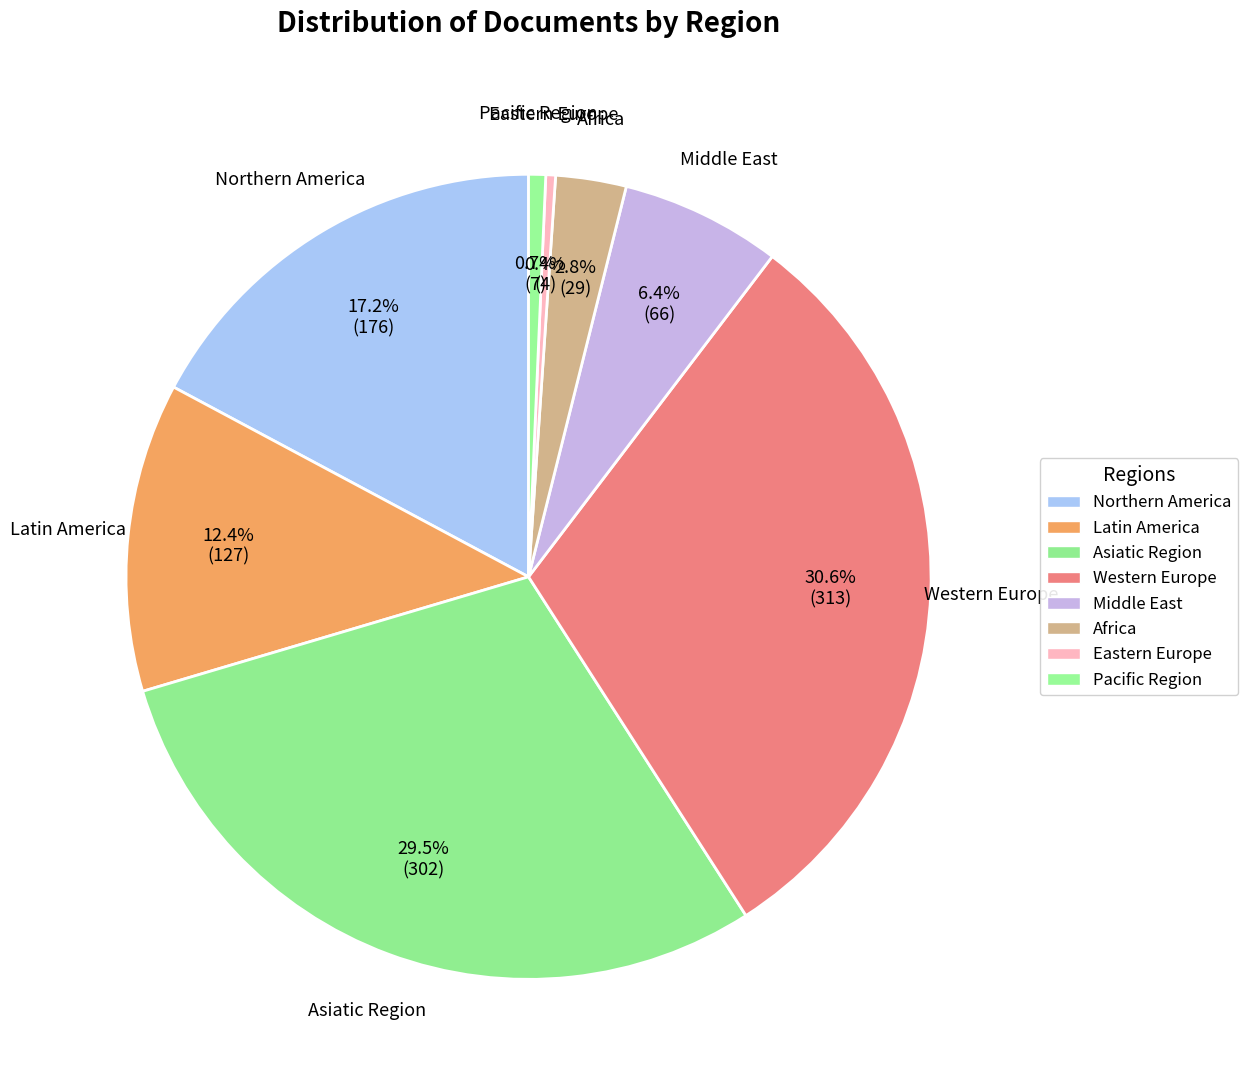

How many slices are in this pie chart?

8